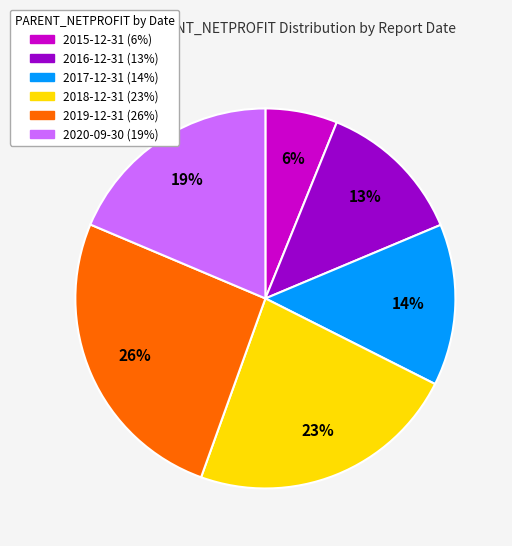

Is there any slice that represents more than half of the pie?

No